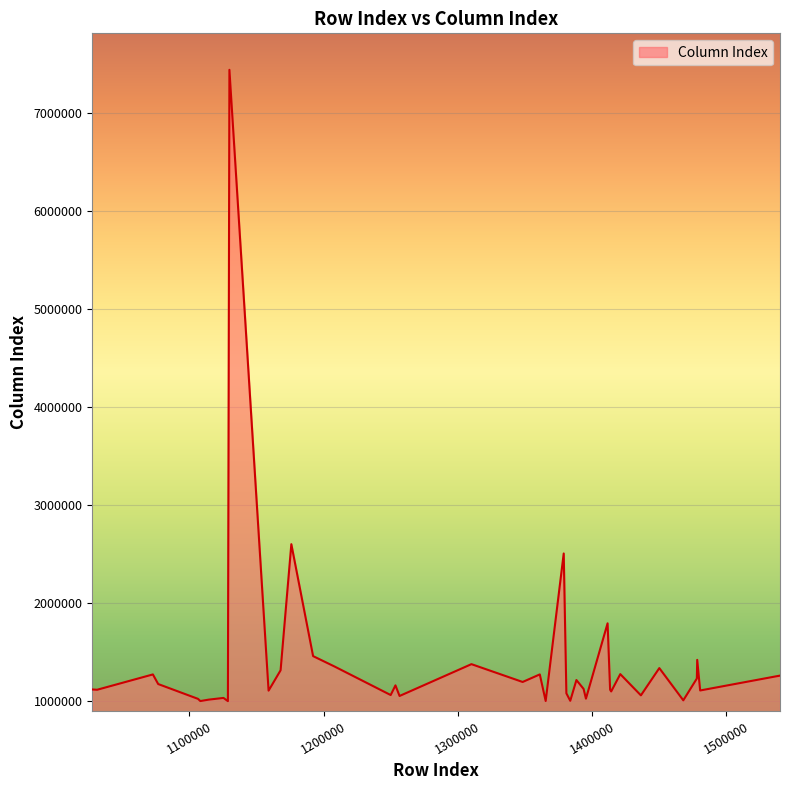

What is the difference between the maximum and minimum values?

6441309